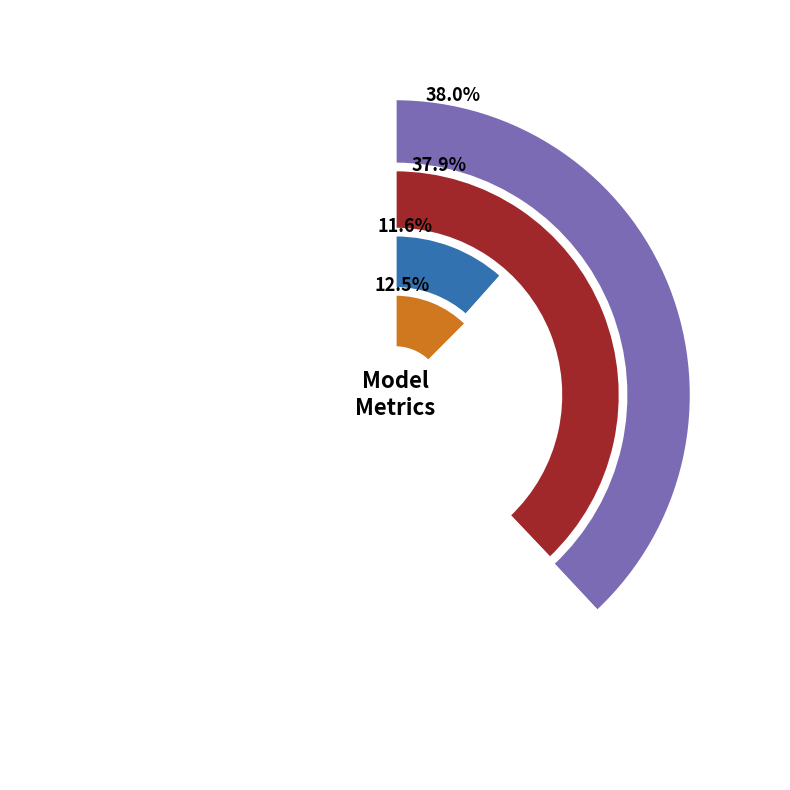

Combined, do SMAPE and MAPE account for over 50%?

Yes